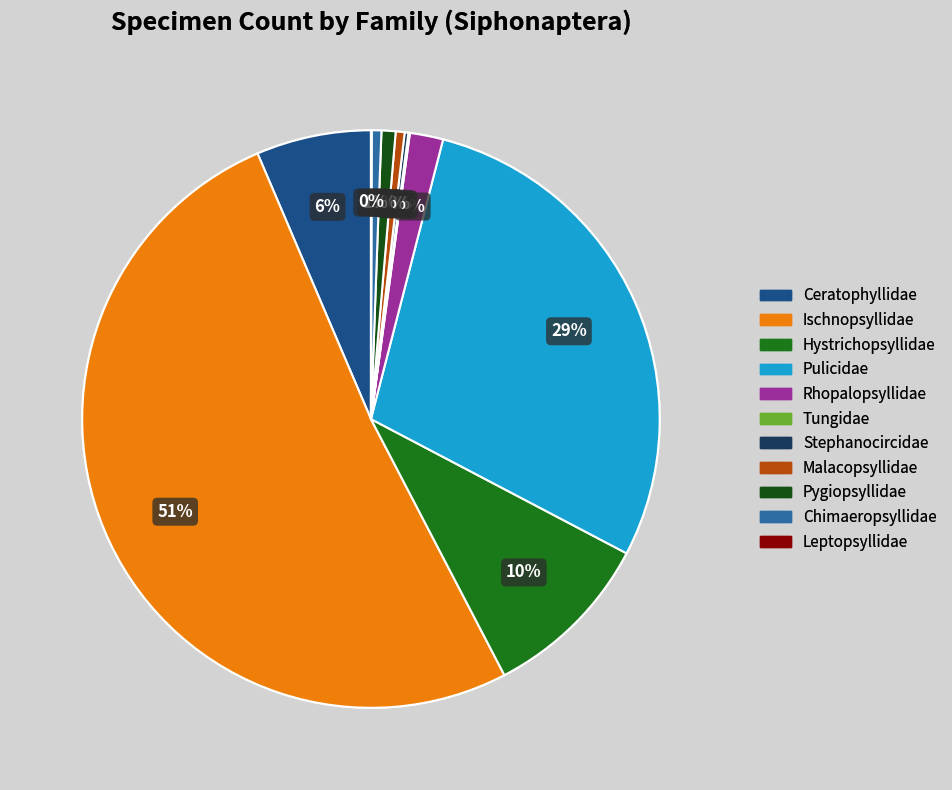

Do Hystrichopsyllidae and Chimaeropsyllidae together represent more than half of the pie?

No